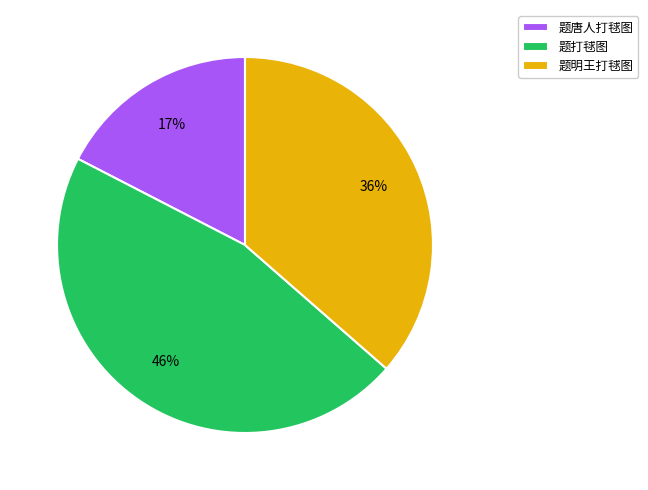

To the nearest percent, what is the combined percentage of 题唐人打毬图 and 题打毬图?

64%